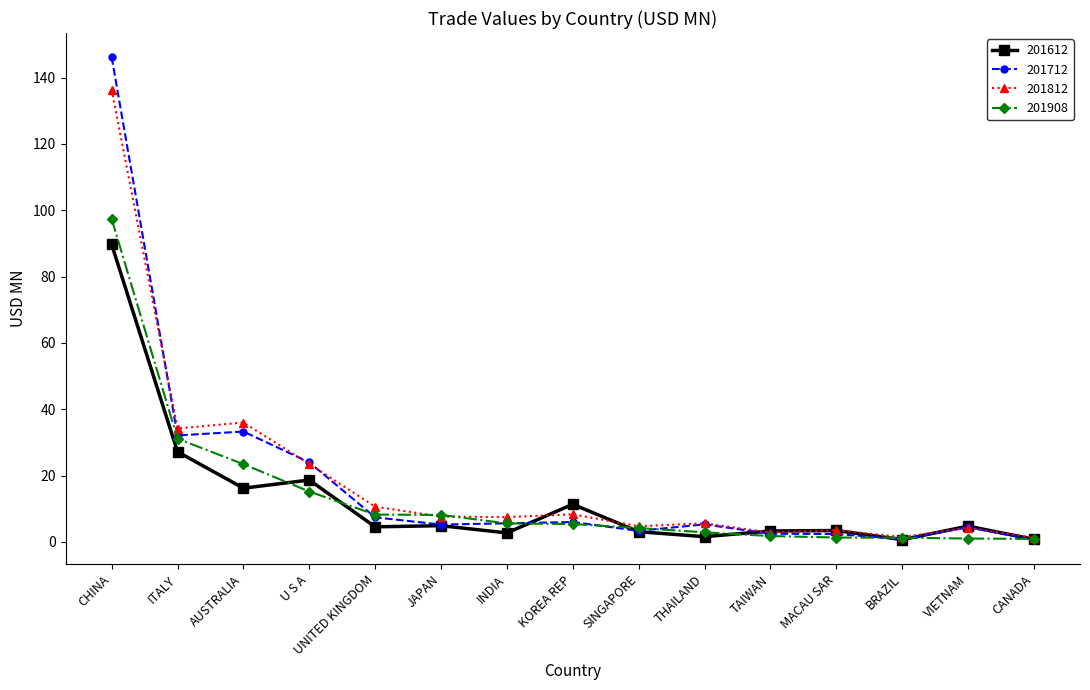

At which category is the sum across all series the highest?

CHINA